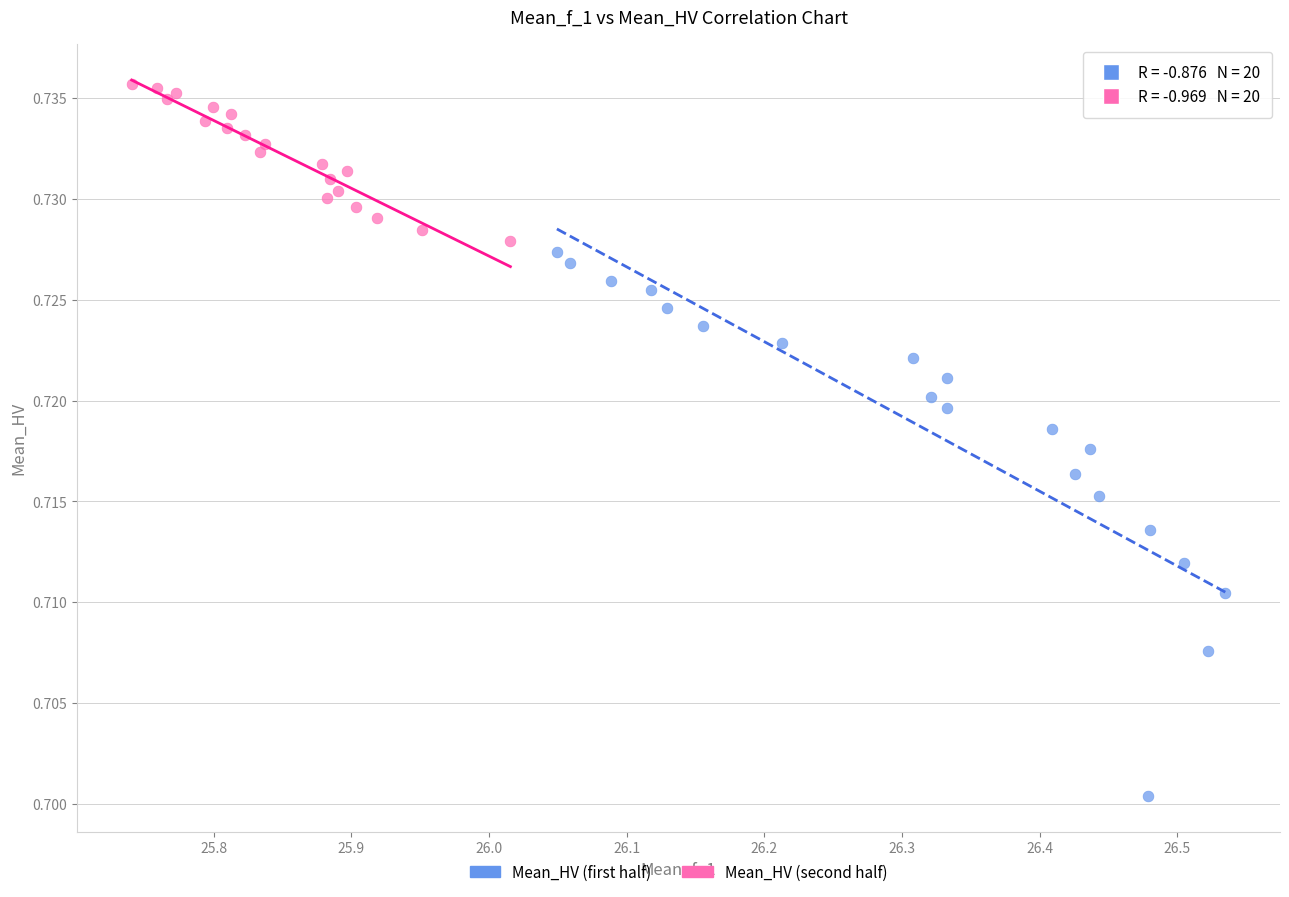

Which series reaches the minimum Y coordinate?

Mean_HV (first half)